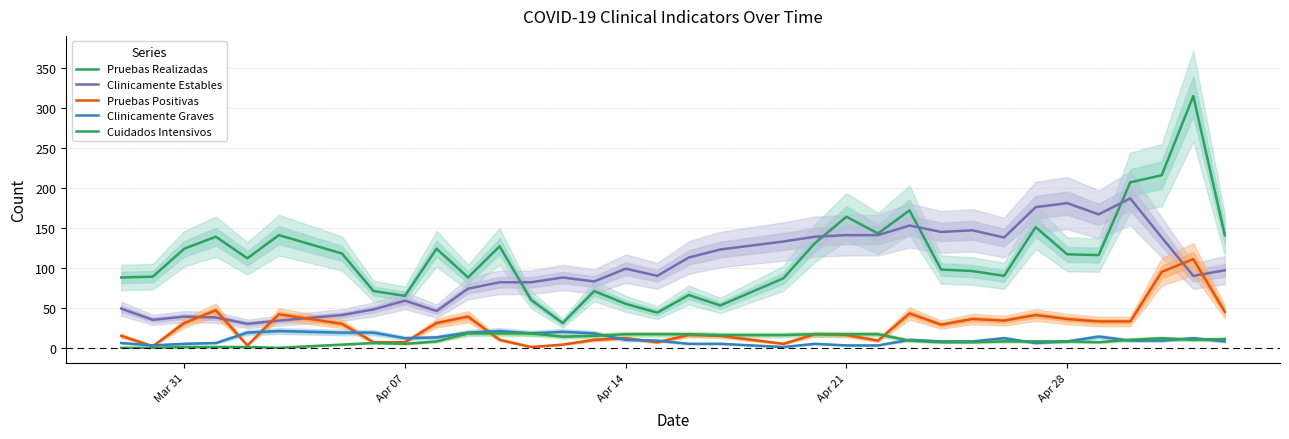

After their last crossing, which series has the higher values: Cuidados Intensivos or Clinicamente Graves?

Cuidados Intensivos